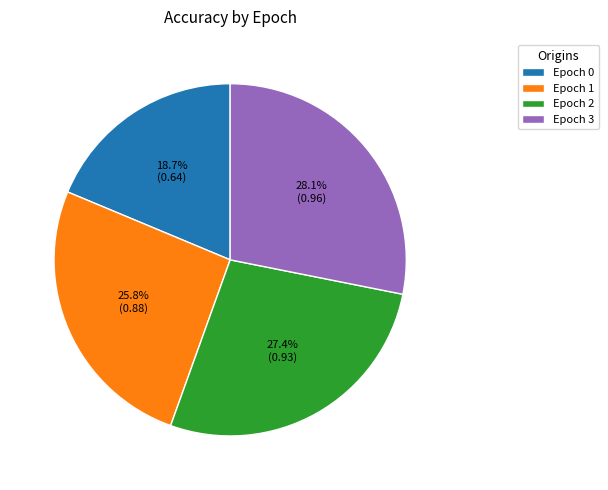

How many segments does this pie chart have?

4